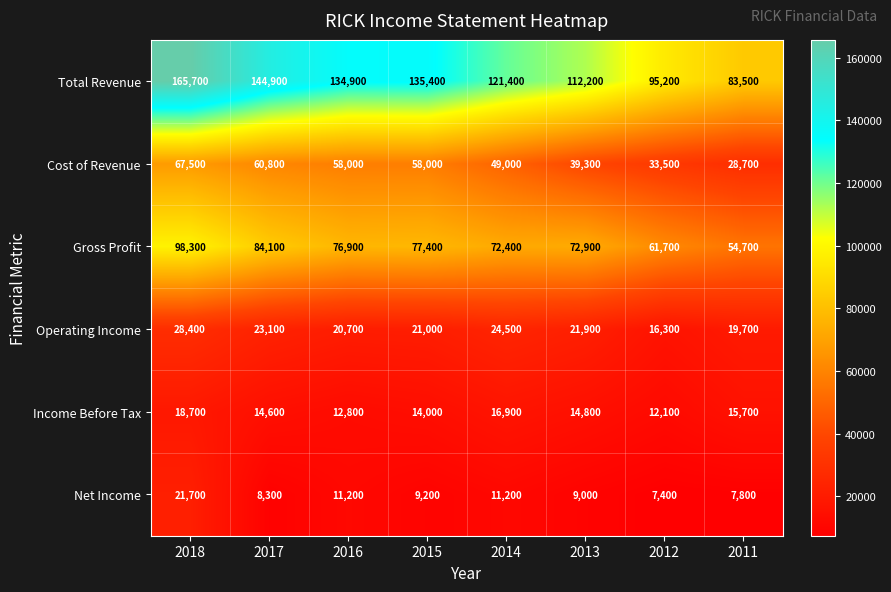

What is the approximate value of Income Before Tax at 2018?

18700